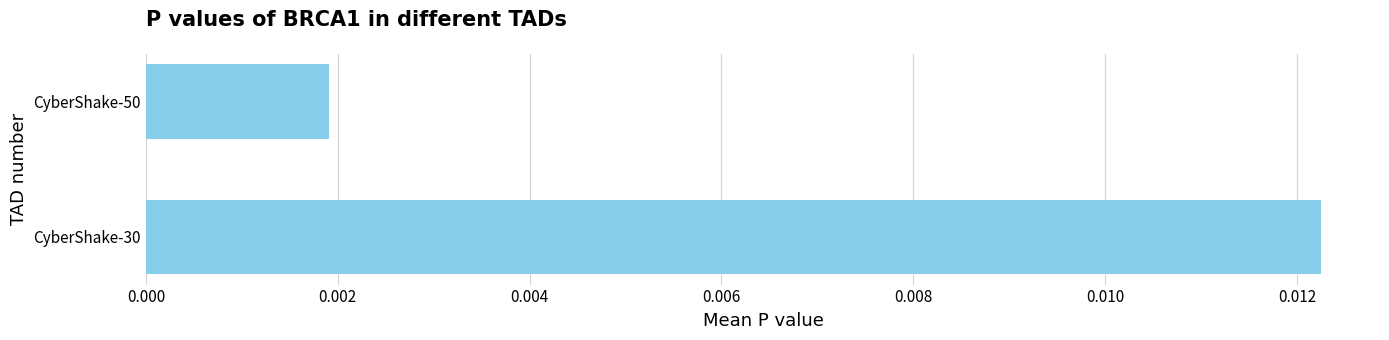

Rank the categories by value from highest to lowest.

CyberShake-30, CyberShake-50